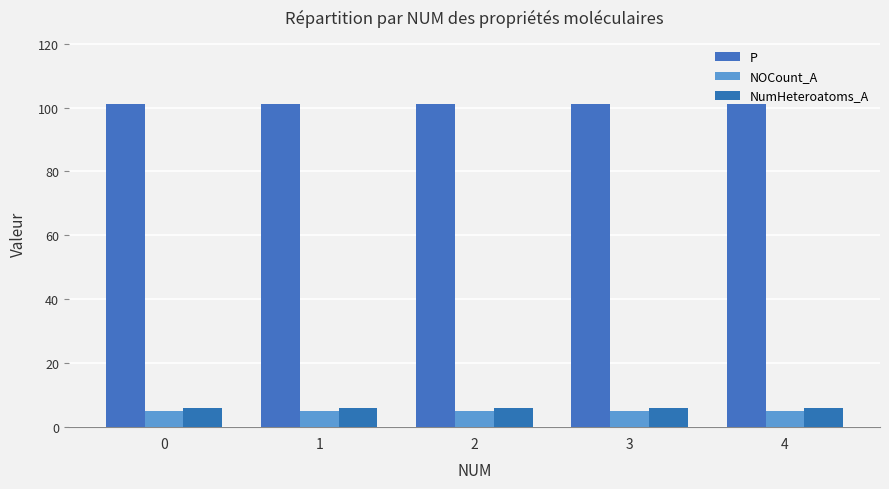

Are the bars horizontal?

No